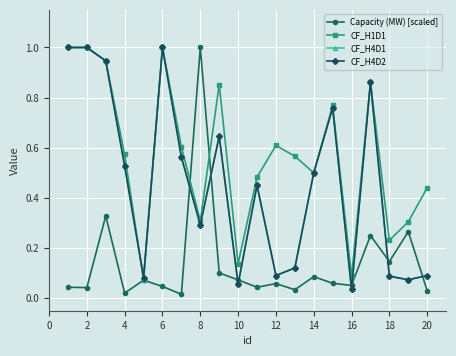

Is this an area chart (filled region under the line)?

No